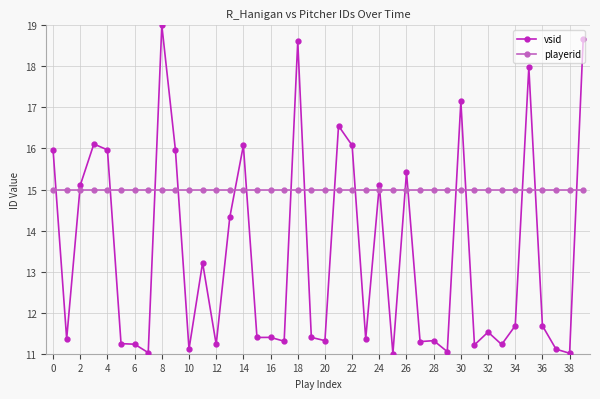

At how many categories does at least one series exceed 17?

5